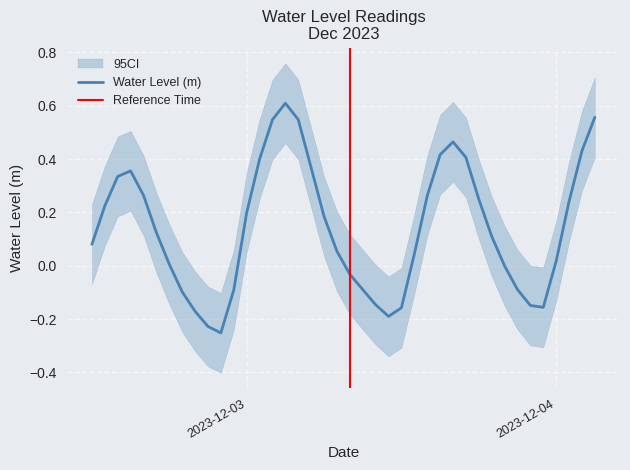

Which has a higher value, 2023-12-03 21:00:00 or 2023-12-04 01:00:00?

2023-12-04 01:00:00